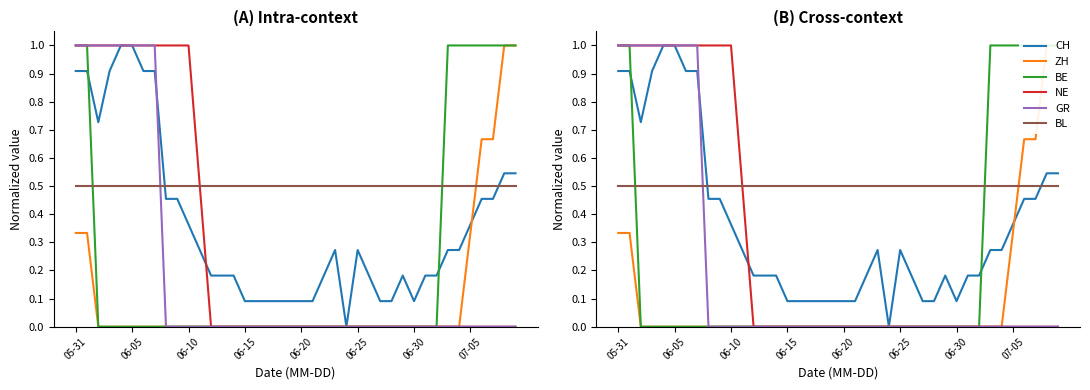

True or false: GR and BE intersect in this chart.

False